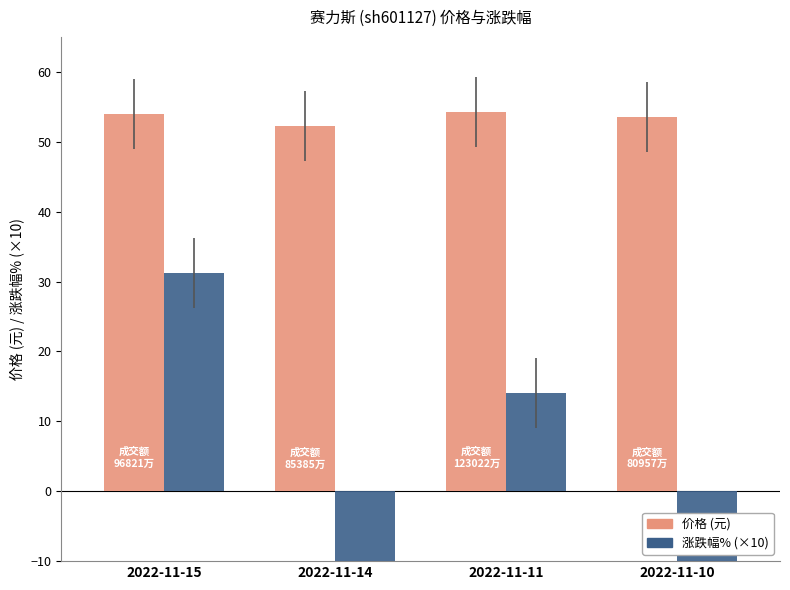

The 价格 (元) series shows 54.2 at 2022-11-11. True or false?

True